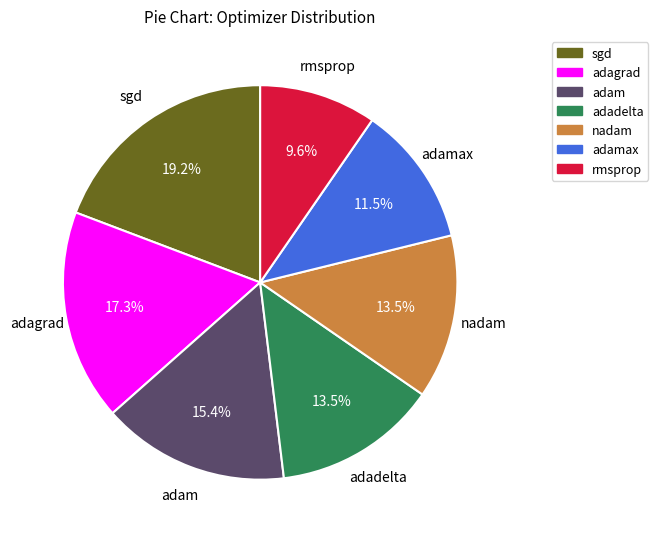

Is there a majority slice in this chart?

No